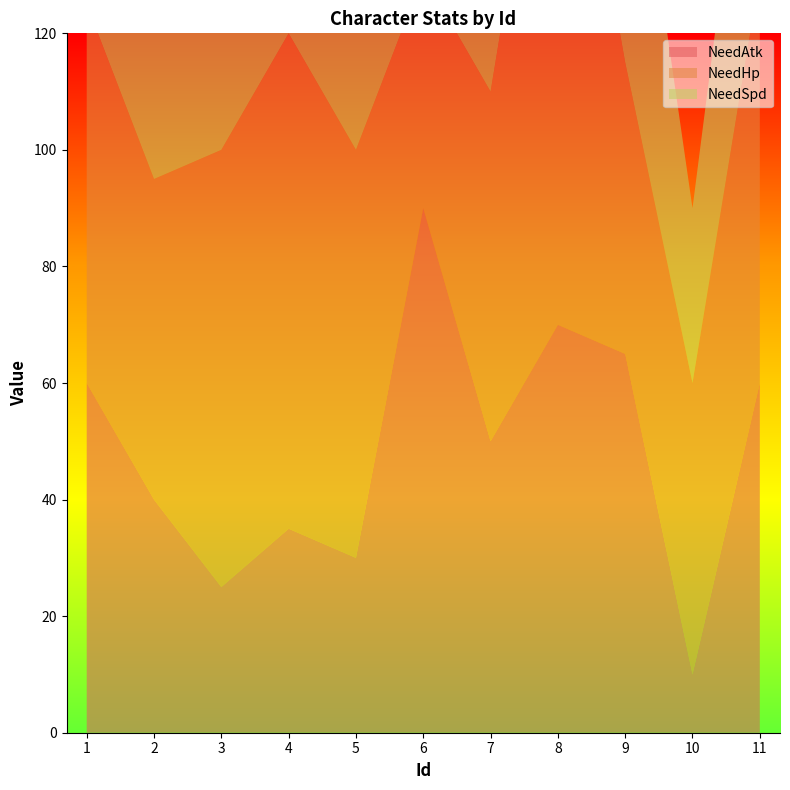

Reading right to left, transcribe all the data shown in this chart.

NeedAtk: 11=60	10=10	9=65	8=70	7=50	6=90	5=30	4=35	3=25	2=40	1=60
NeedHp: 11=70	10=50	9=50	8=110	7=60	6=40	5=70	4=85	3=75	2=55	1=65
NeedSpd: 11=50	10=30	9=55	8=30	7=30	6=80	5=45	4=30	3=25	2=65	1=35